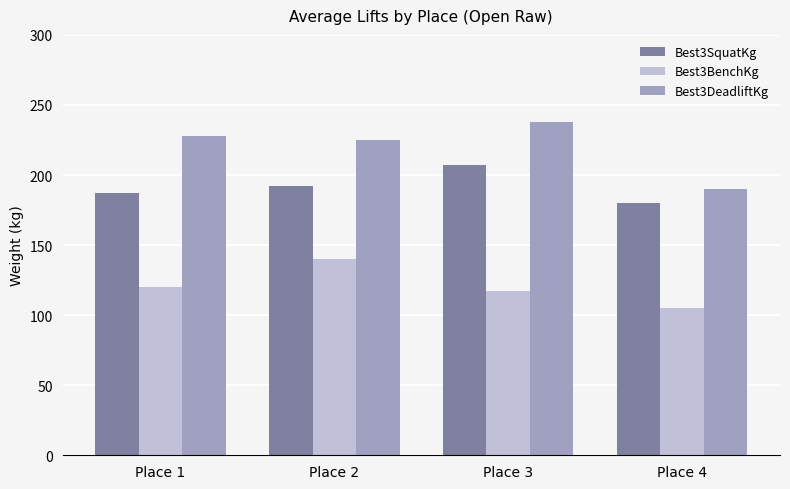

Reading right to left, what are all the values shown in this chart?

Best3SquatKg: Place 4=180.0	Place 3=207.5	Place 2=192.5	Place 1=187.5
Best3BenchKg: Place 4=105.0	Place 3=117.5	Place 2=140.0	Place 1=120.0
Best3DeadliftKg: Place 4=190.0	Place 3=237.5	Place 2=225.0	Place 1=227.5